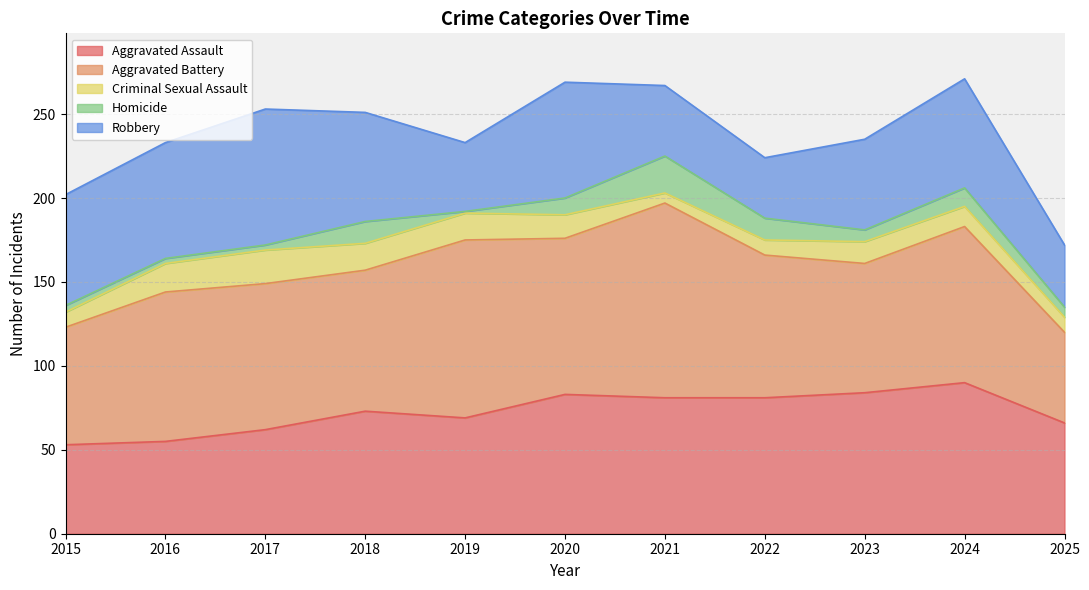

At which category is the sum across all series the highest?

2024